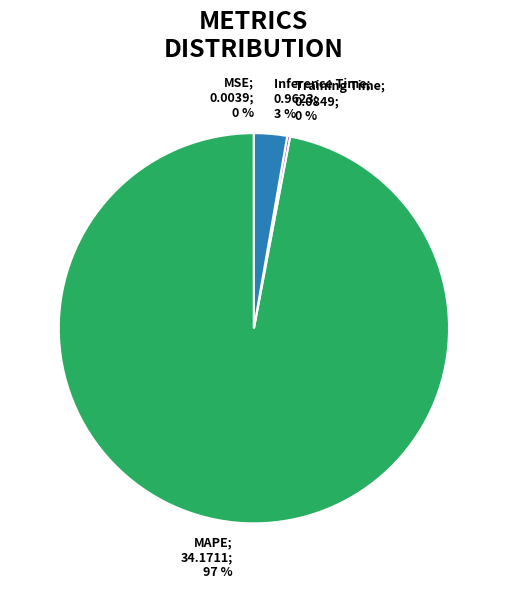

Which category has the biggest portion of the pie?

MAPE